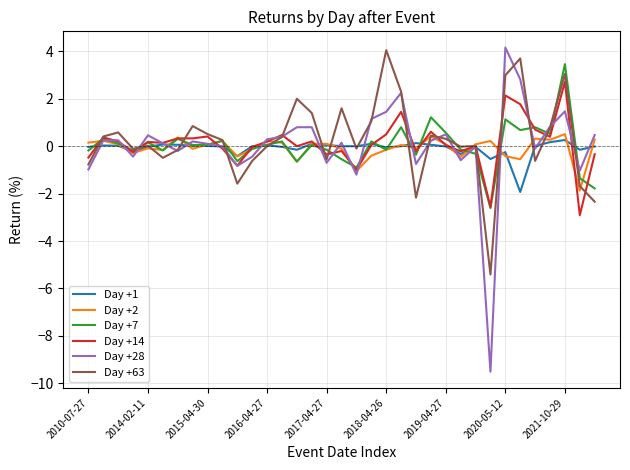

True or false: Day +28 has more than 1 points higher than both neighbors.

True